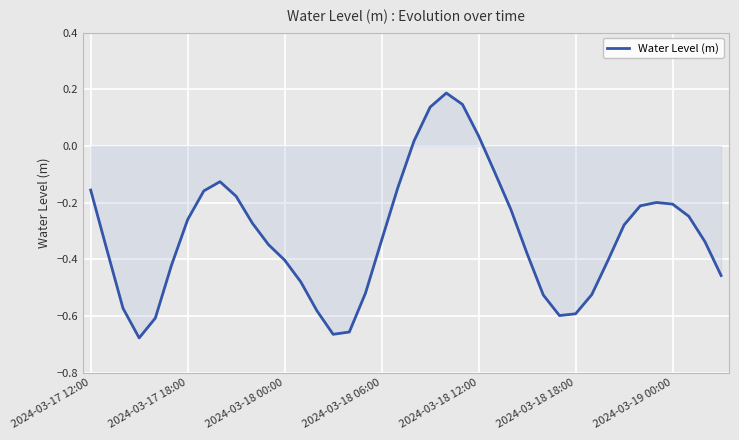

Where is the first local maximum?

8